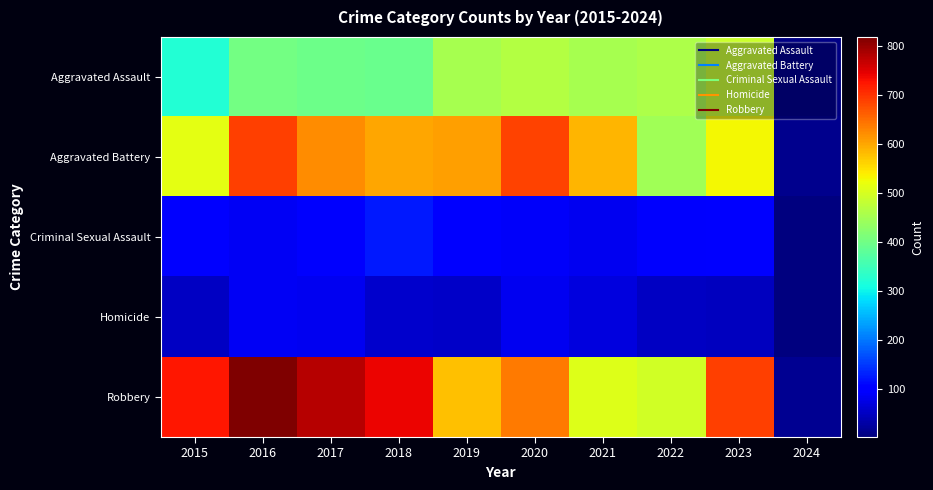

Which series changed the most between 2021 and 2024?

Aggravated Battery